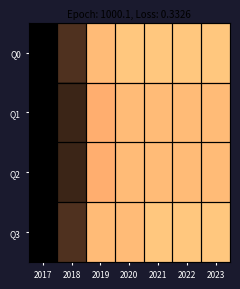

Between 2020 and 2018, which is larger?

2020